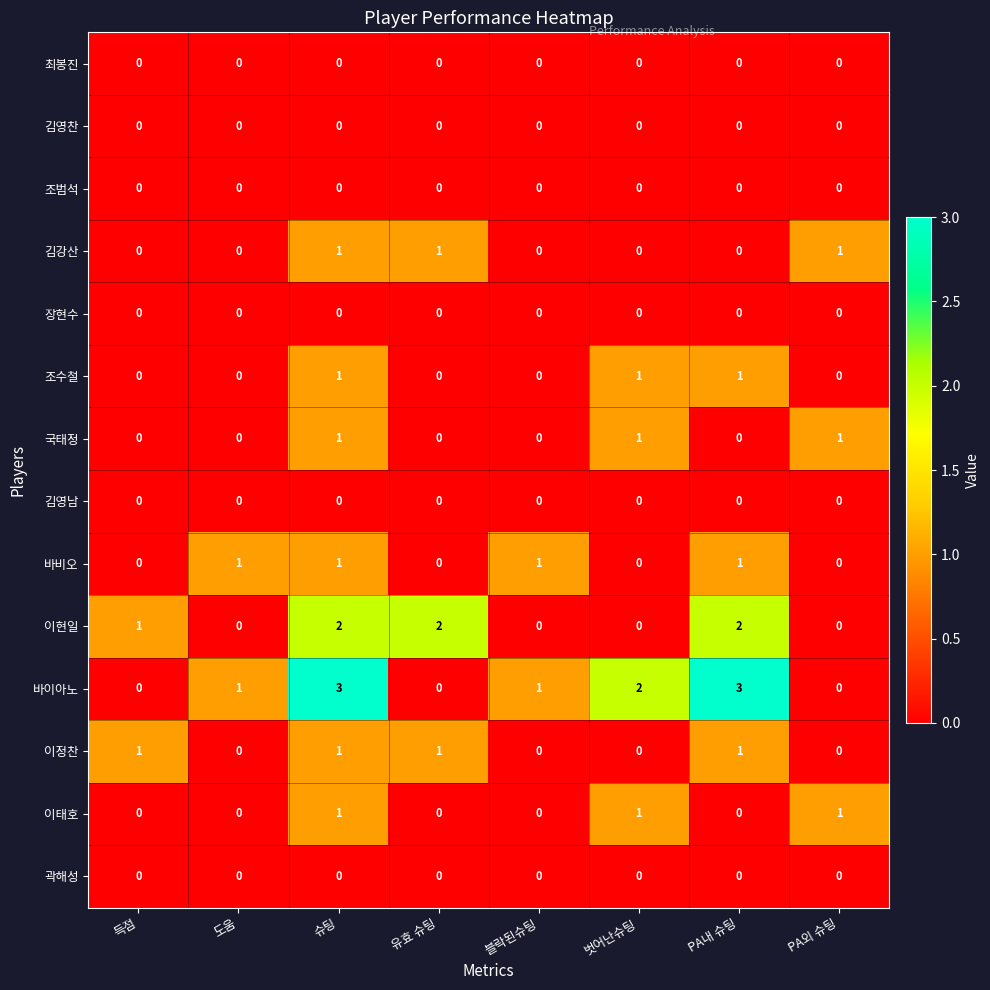

What is the spread (max minus min) of values at PA외 슈팅?

1